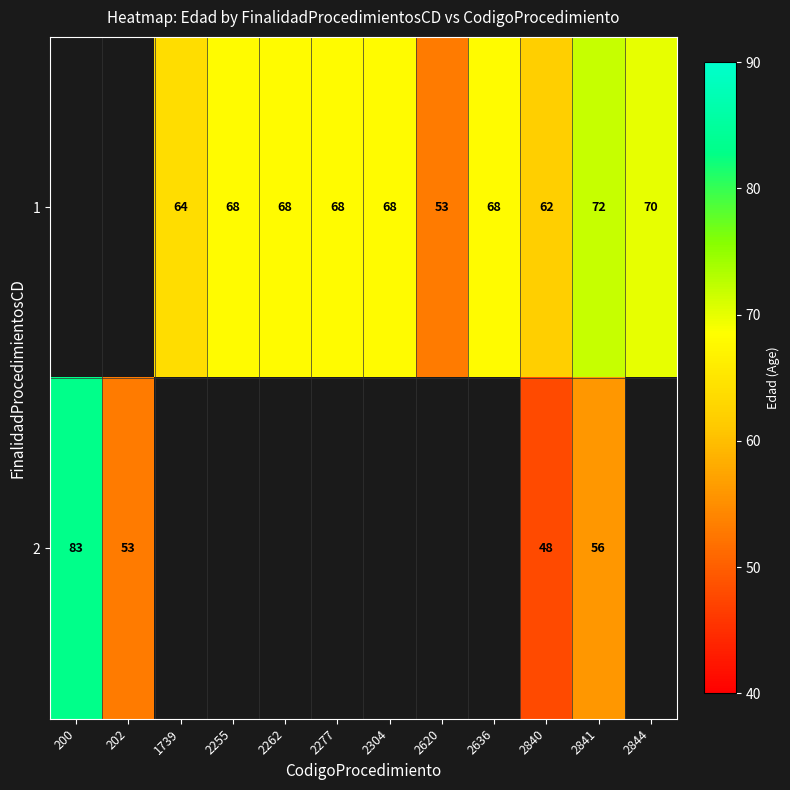

At 2840, list the series in order from largest to smallest.

1, 2